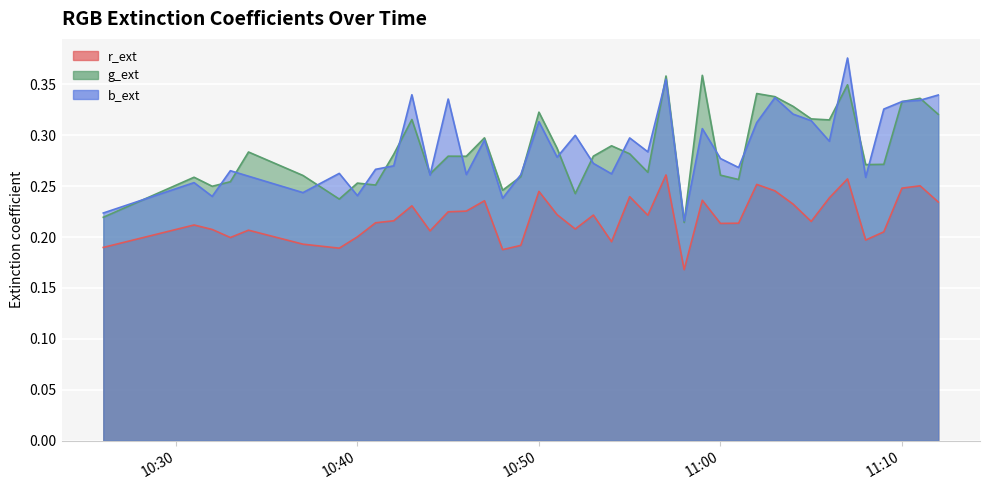

What is the smallest value displayed?

0.2